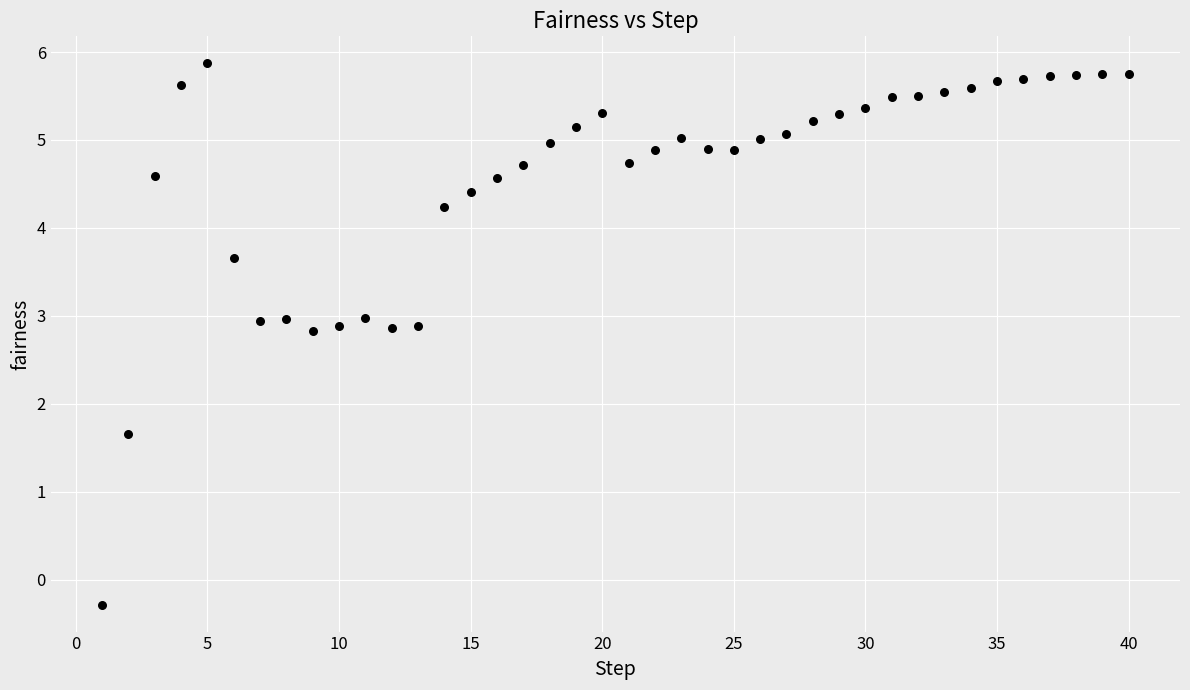

What is the range of Y values (max minus min)?

6.2